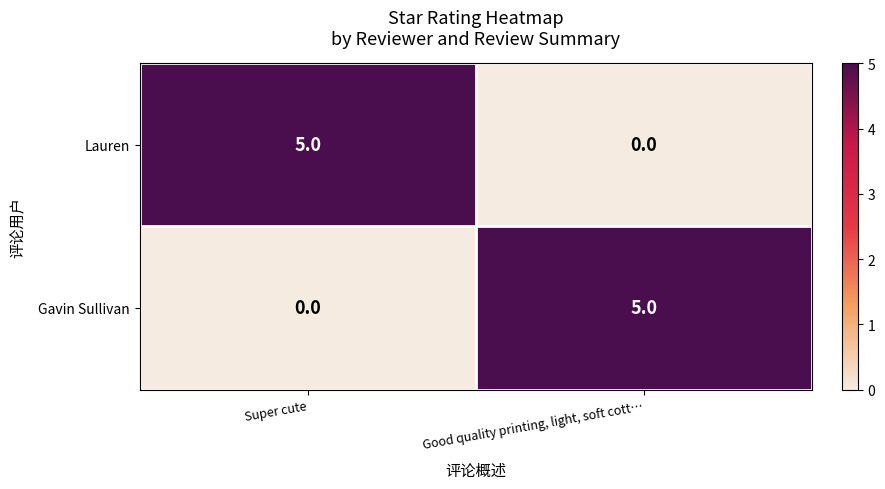

How many distinct data groups are displayed?

2